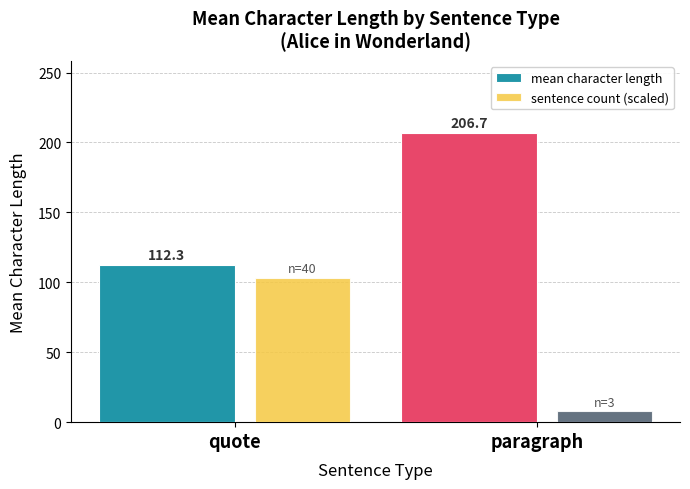

List the labels in order of mean character length value, smallest first.

quote, paragraph